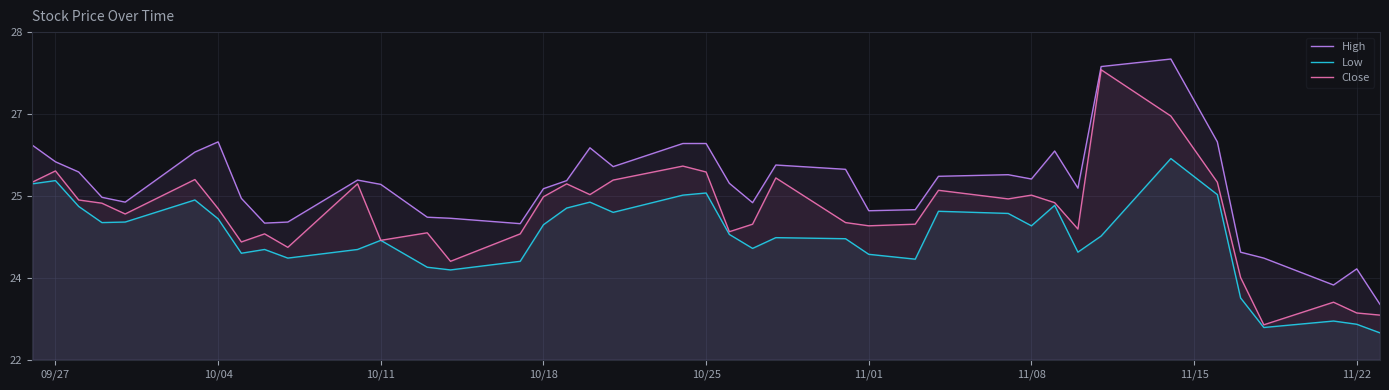

Does the chart display data point markers on the line(s)?

No